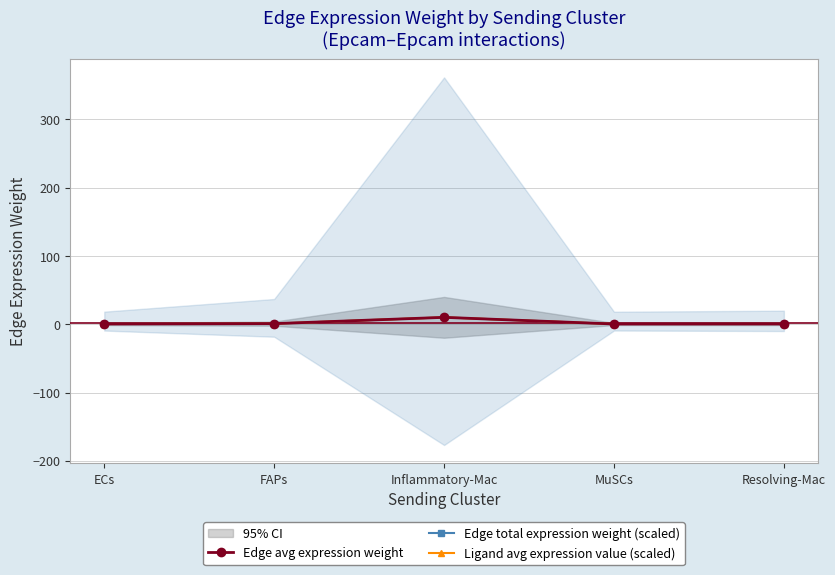

What position from the left is FAPs?

2